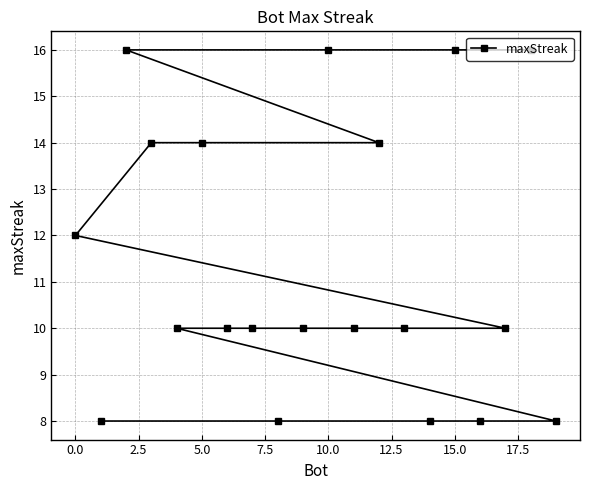

What is the greatest value displayed?

16